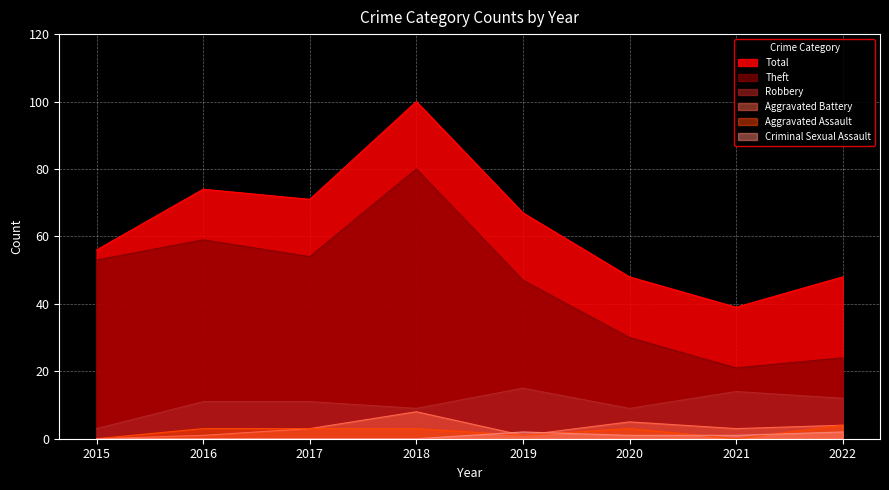

True or false: Aggravated Battery and Robbery intersect in this chart.

False